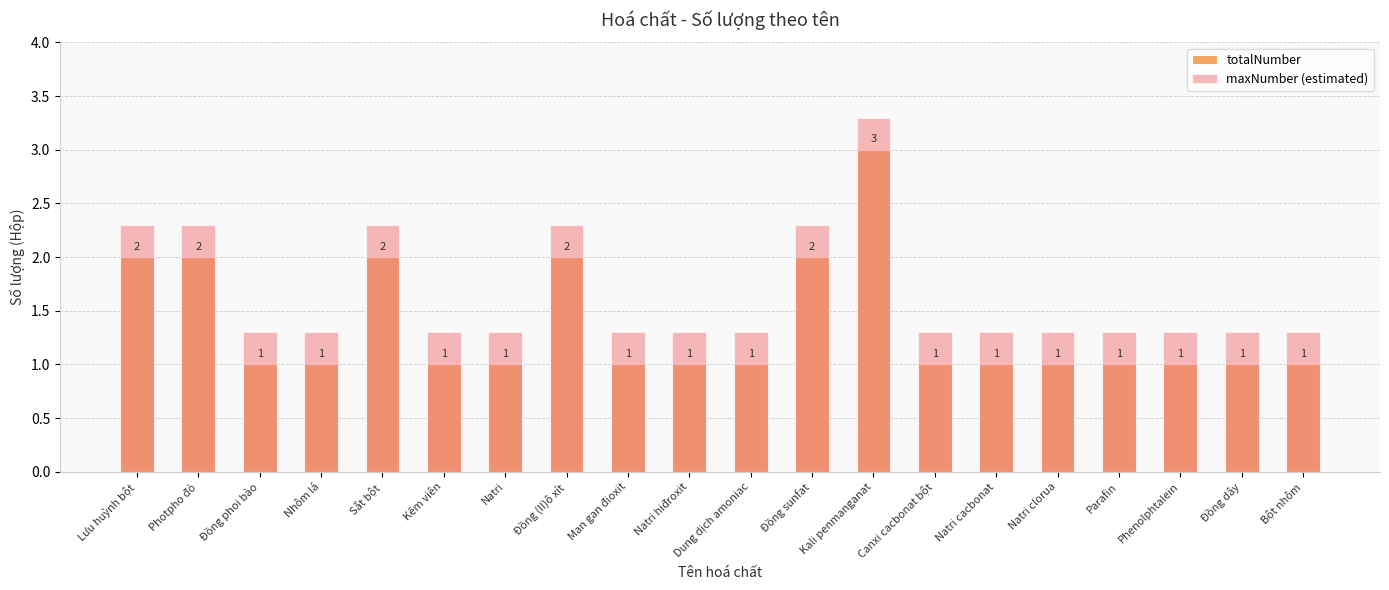

What is the label of the 12th bar from the right?

Man gan đioxit